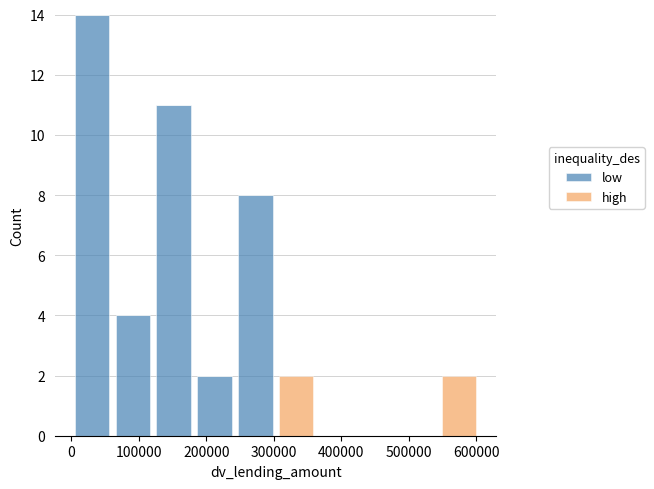

What is the total height of the stacked bar covering 300000 to 360000 on the x-axis? Neither the bar edges nor the heights are printed on the chart, so give them approximately, as read against the axes.

2